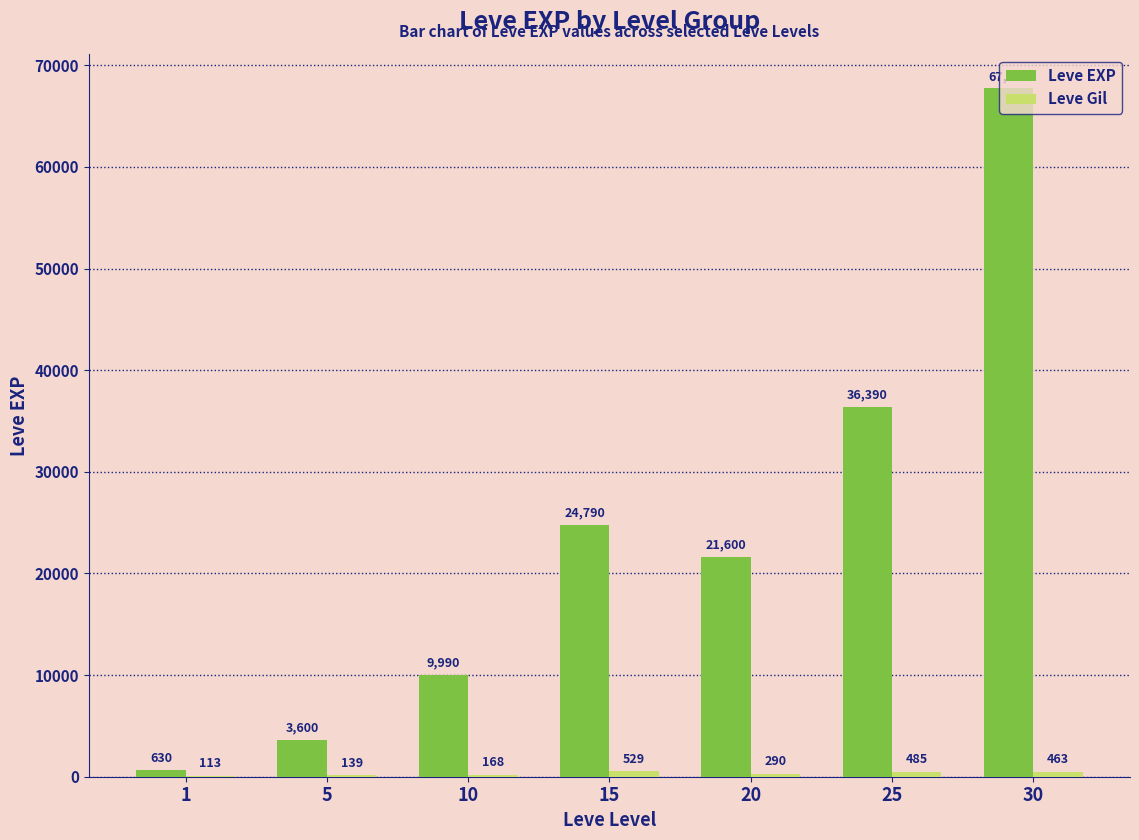

How many distinct data groups are displayed?

2